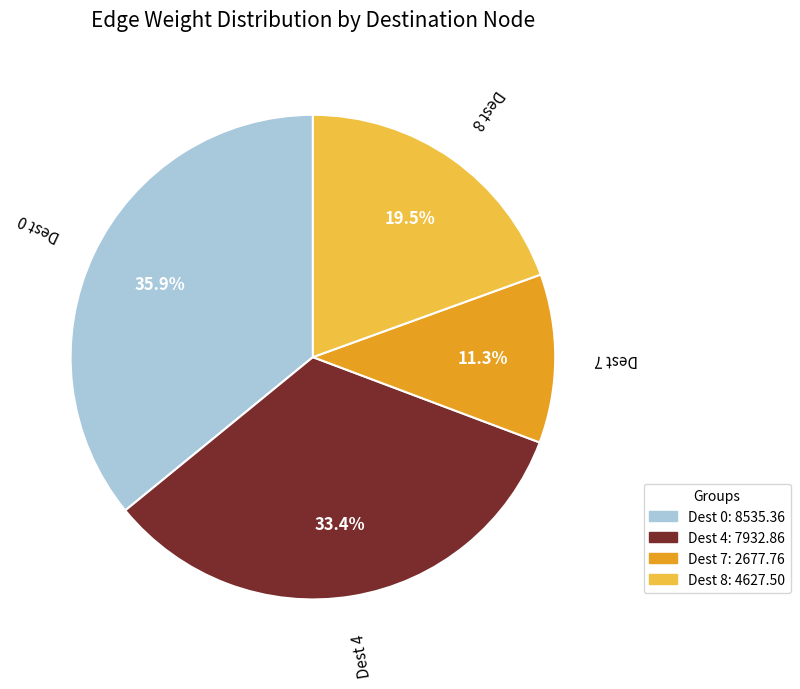

Does any single category account for the majority?

No